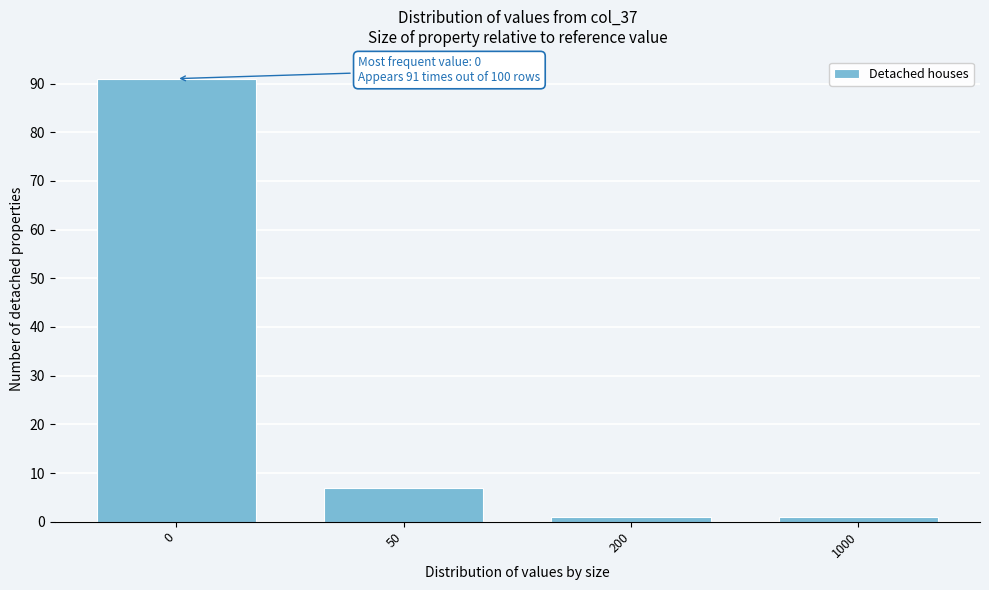

Reading right to left, extract all data points from this chart.

1	1	7	91